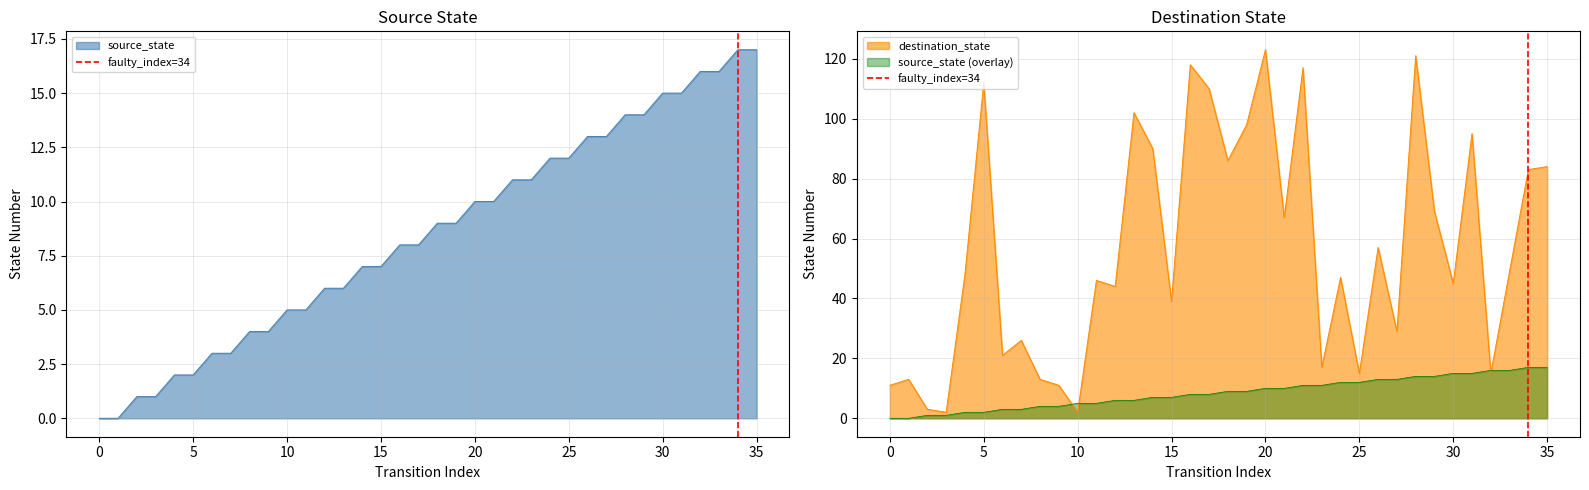

True or false: source_state (overlay) has a value of 5 at 10.

True